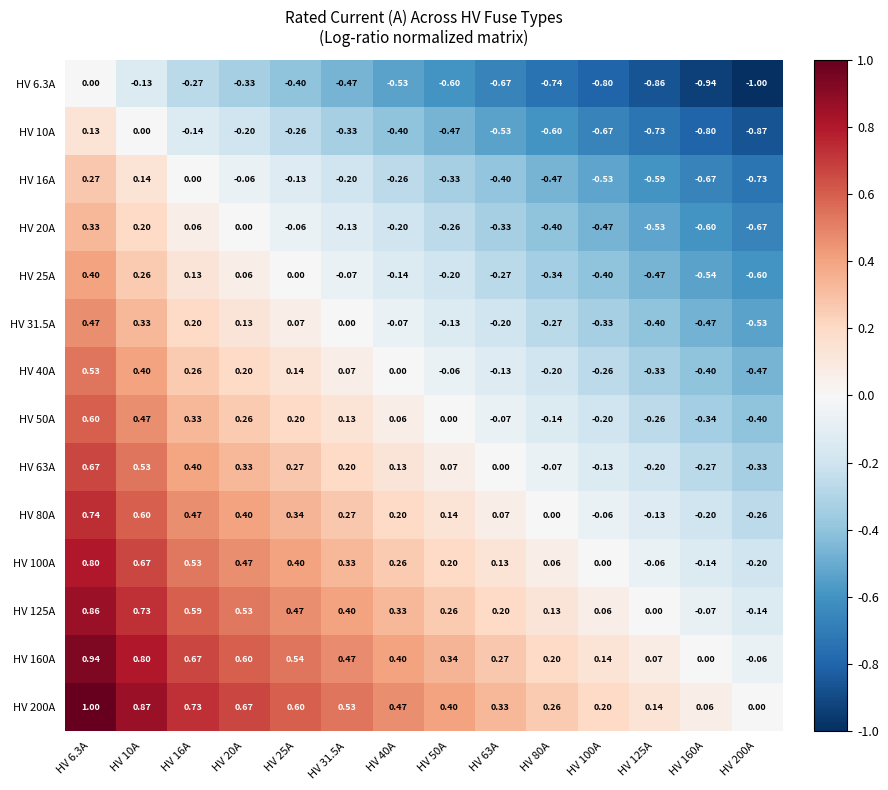

At which category does the chart reach its peak across all series?

HV 6.3A